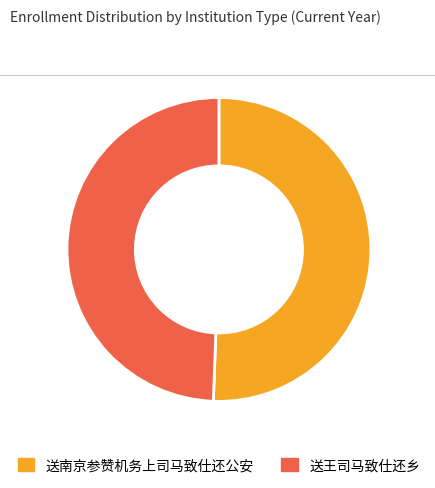

Does any single category account for the majority?

Yes